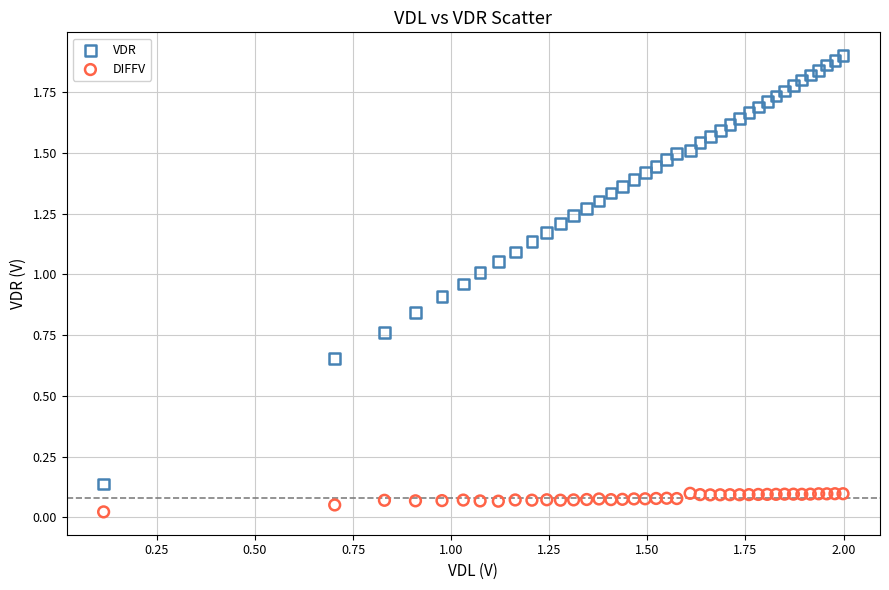

Which series reaches the maximum Y coordinate?

VDR